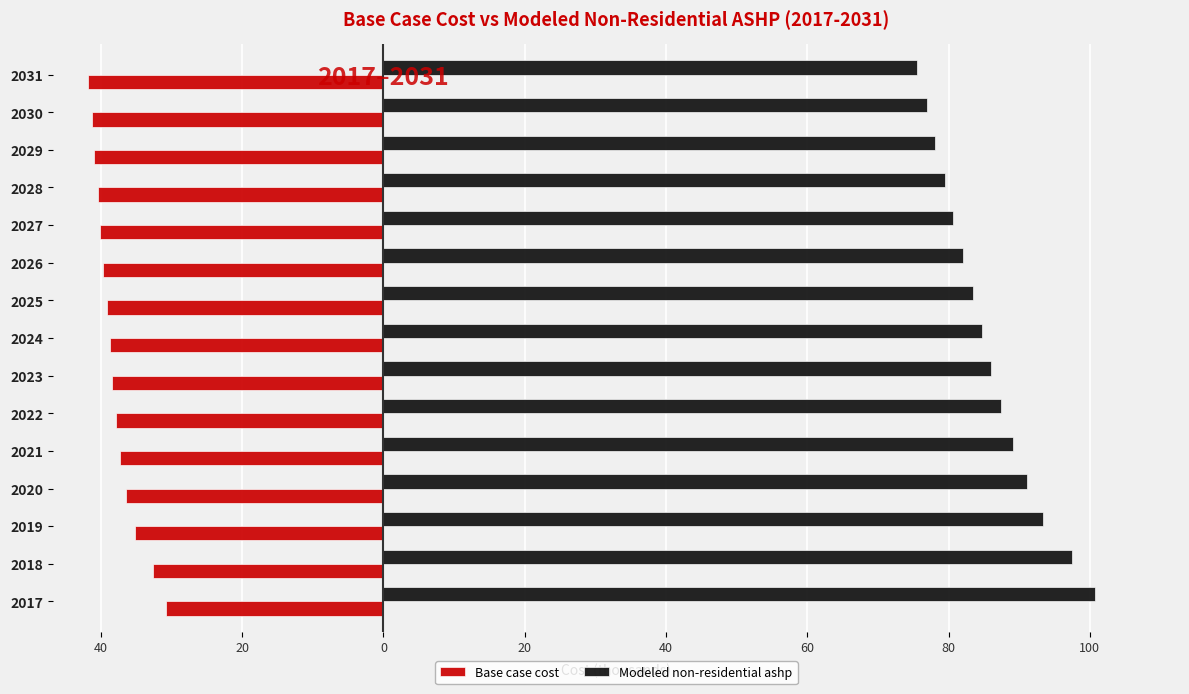

Which series has the largest total across all categories?

Modeled non-residential ashp